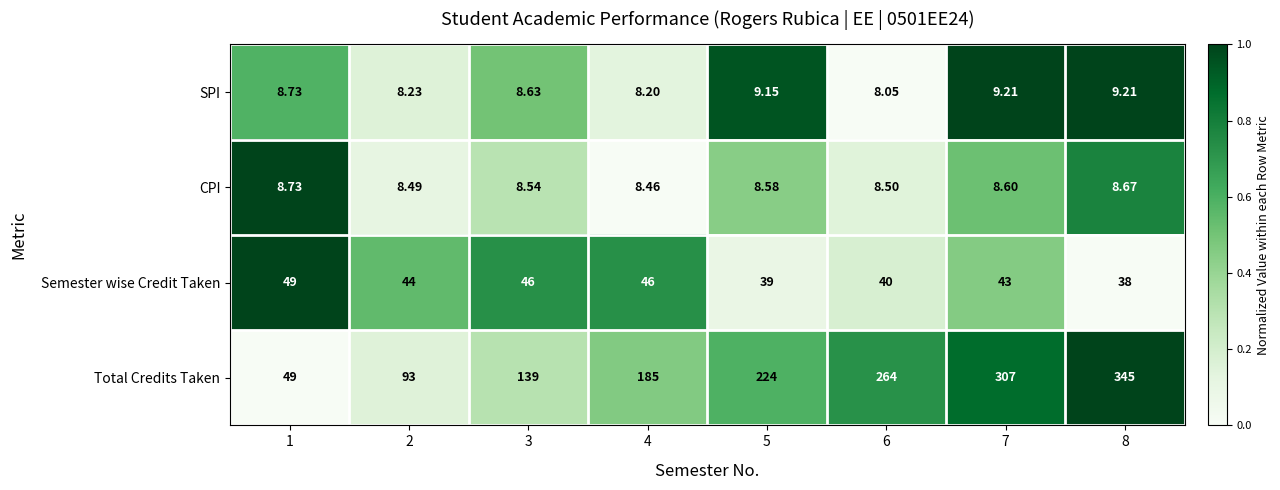

What is the maximum value shown in the chart?

345.0